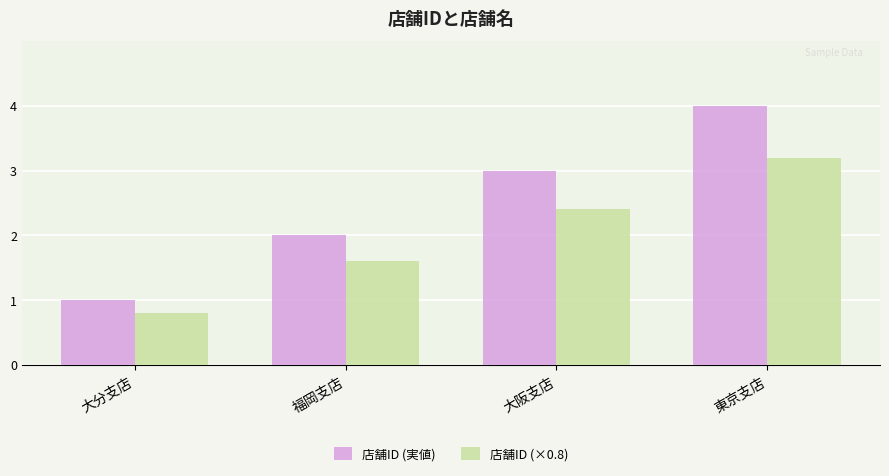

How many data points in 店舗ID (実値) are less than 3?

2